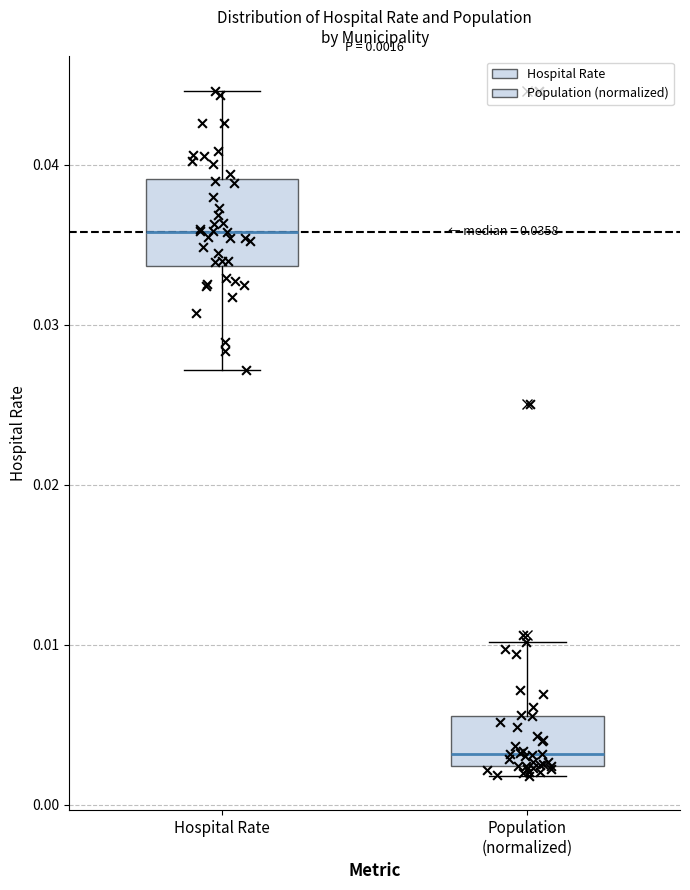

Which box is the tallest, from its lower edge to its upper edge?

Hospital Rate